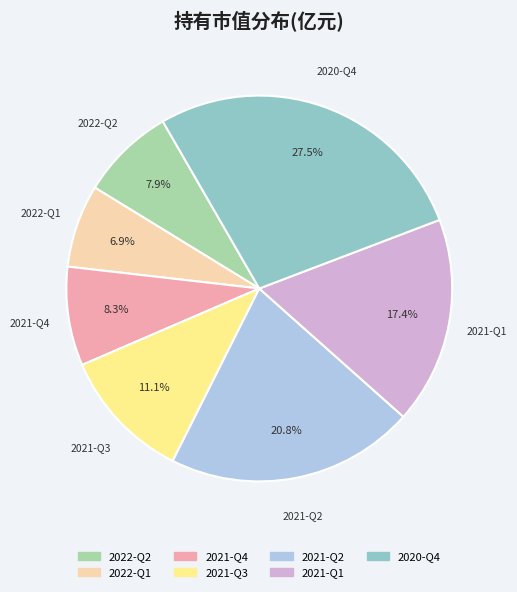

Between 2021-Q1 and 2021-Q2, which is larger?

2021-Q2